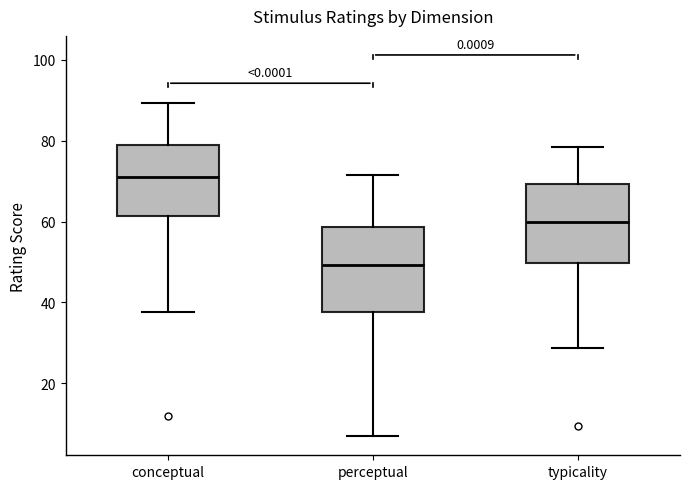

Where does the median line of the box for typicality sit on the y-axis? The values are not printed on the chart, so give them approximately, as read against the axis.

60